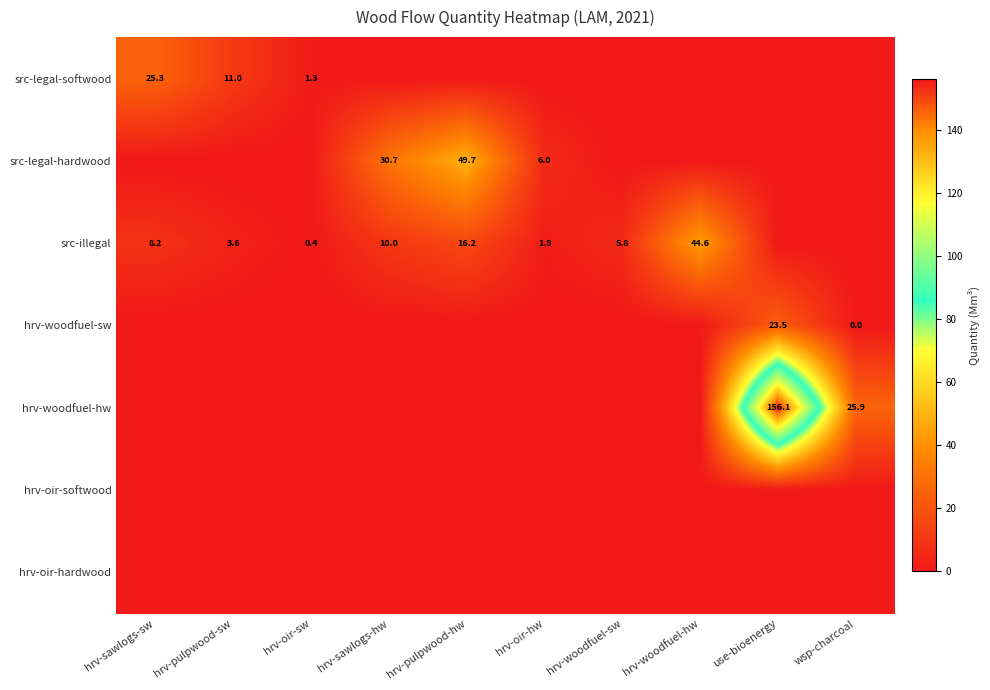

True or false: hrv-woodfuel-hw has a value of 156.1 at use-bioenergy.

True